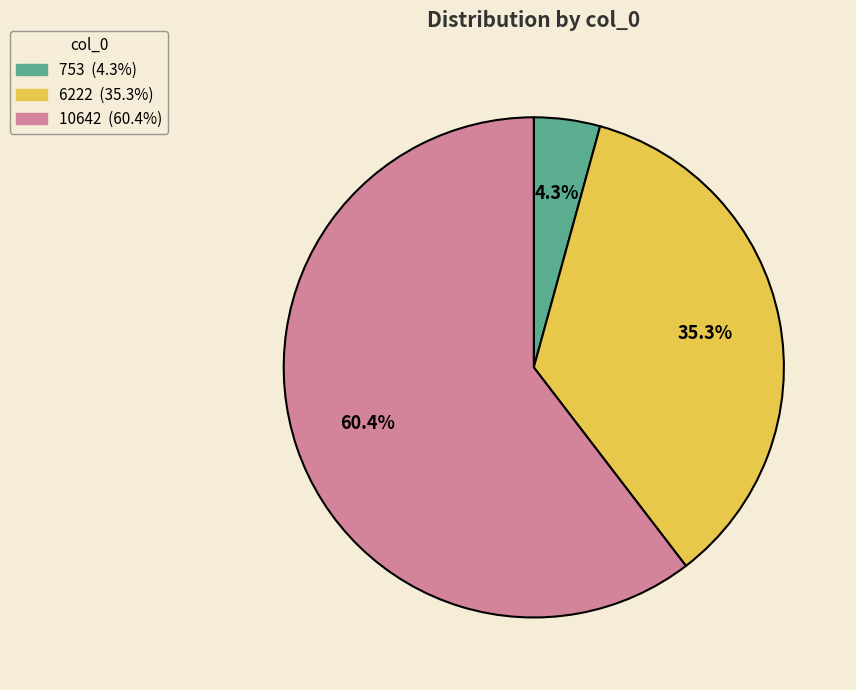

What is the largest slice in the pie chart?

10642